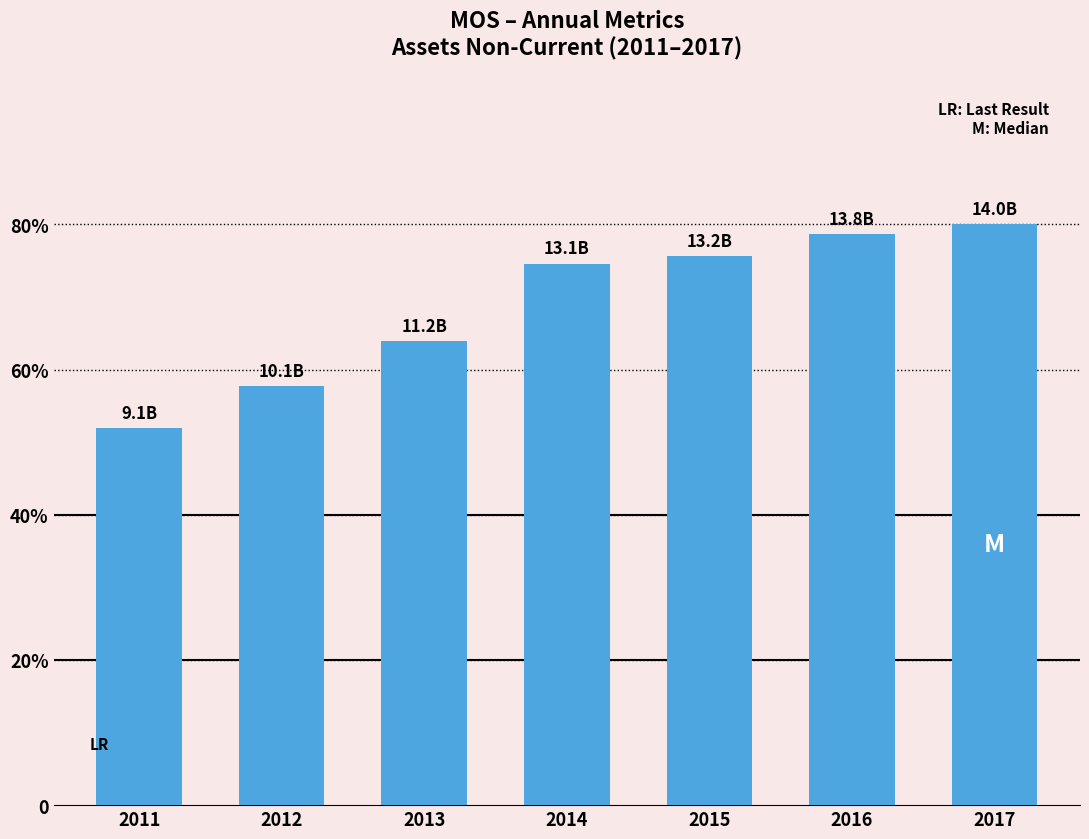

Rank the categories by value from lowest to highest.

2011, 2012, 2013, 2014, 2015, 2016, 2017